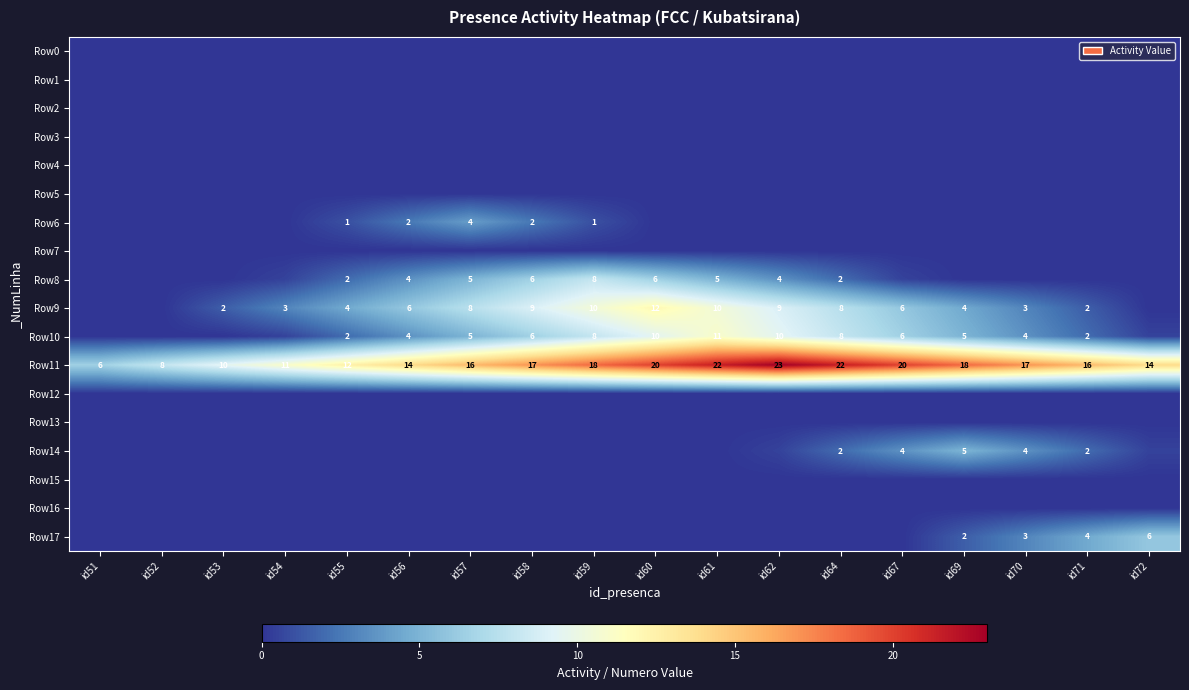

What is the spread (max minus min) of values at id53?

9.5